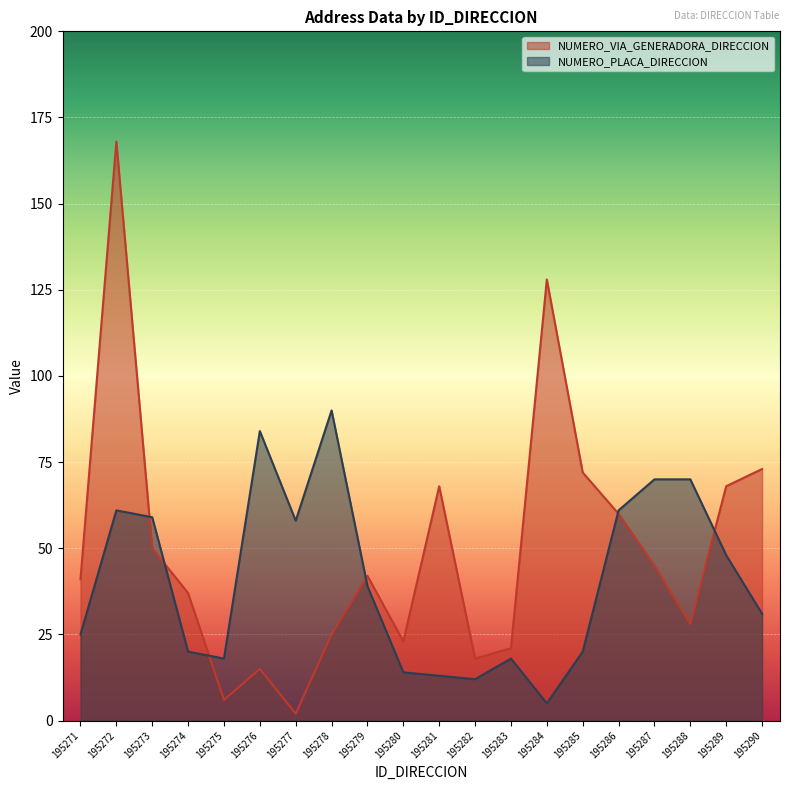

List the series in order of their overall mean, highest first.

NUMERO_VIA_GENERADORA_DIRECCION, NUMERO_PLACA_DIRECCION